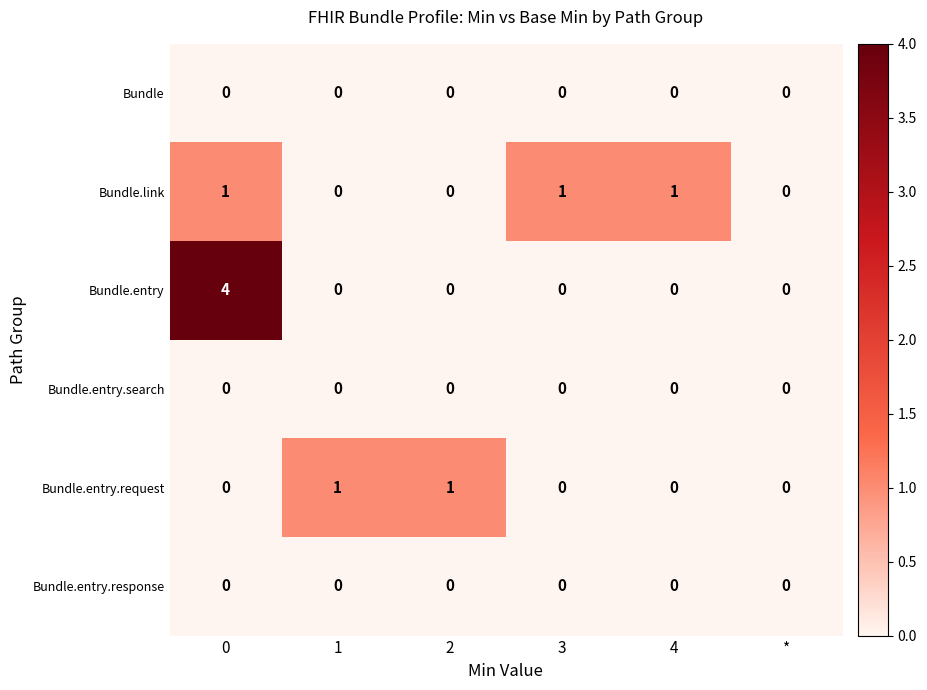

Which series has the largest total across all categories?

Bundle.entry